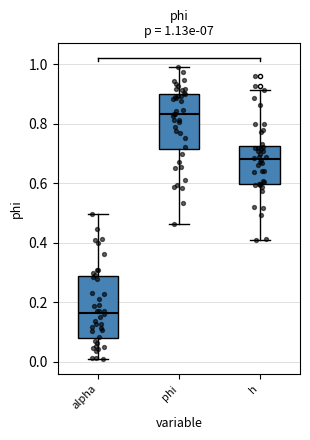

Which box has the lowest median line?

alpha